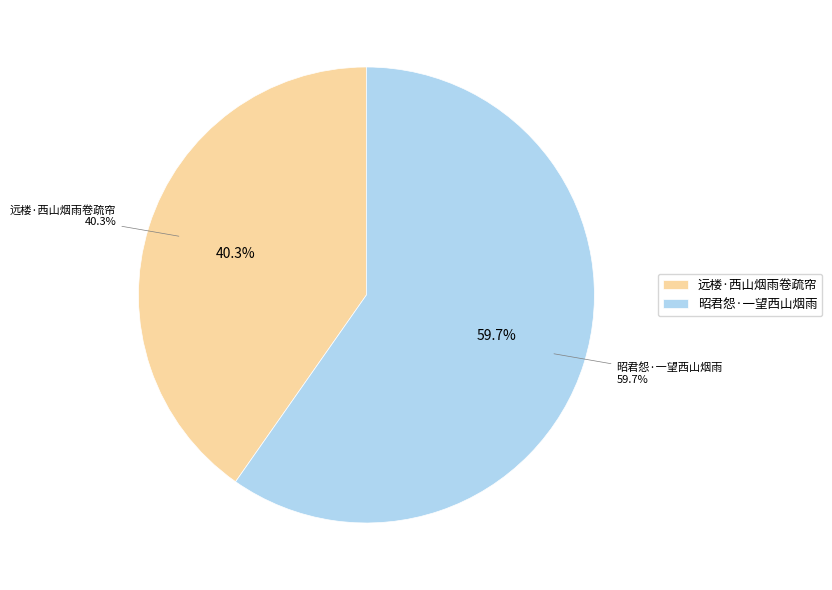

Rank the categories by value from lowest to highest.

远楼·西山烟雨卷疏帘, 昭君怨·一望西山烟雨